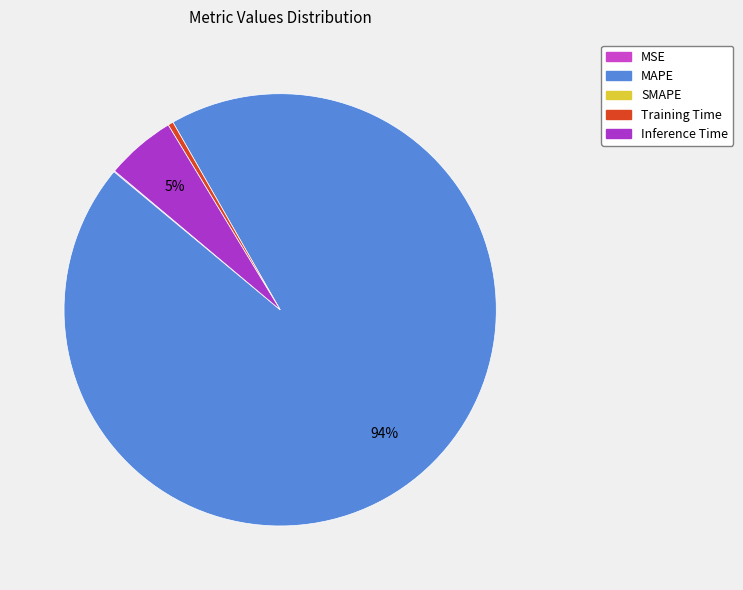

Which slice is the smallest?

SMAPE